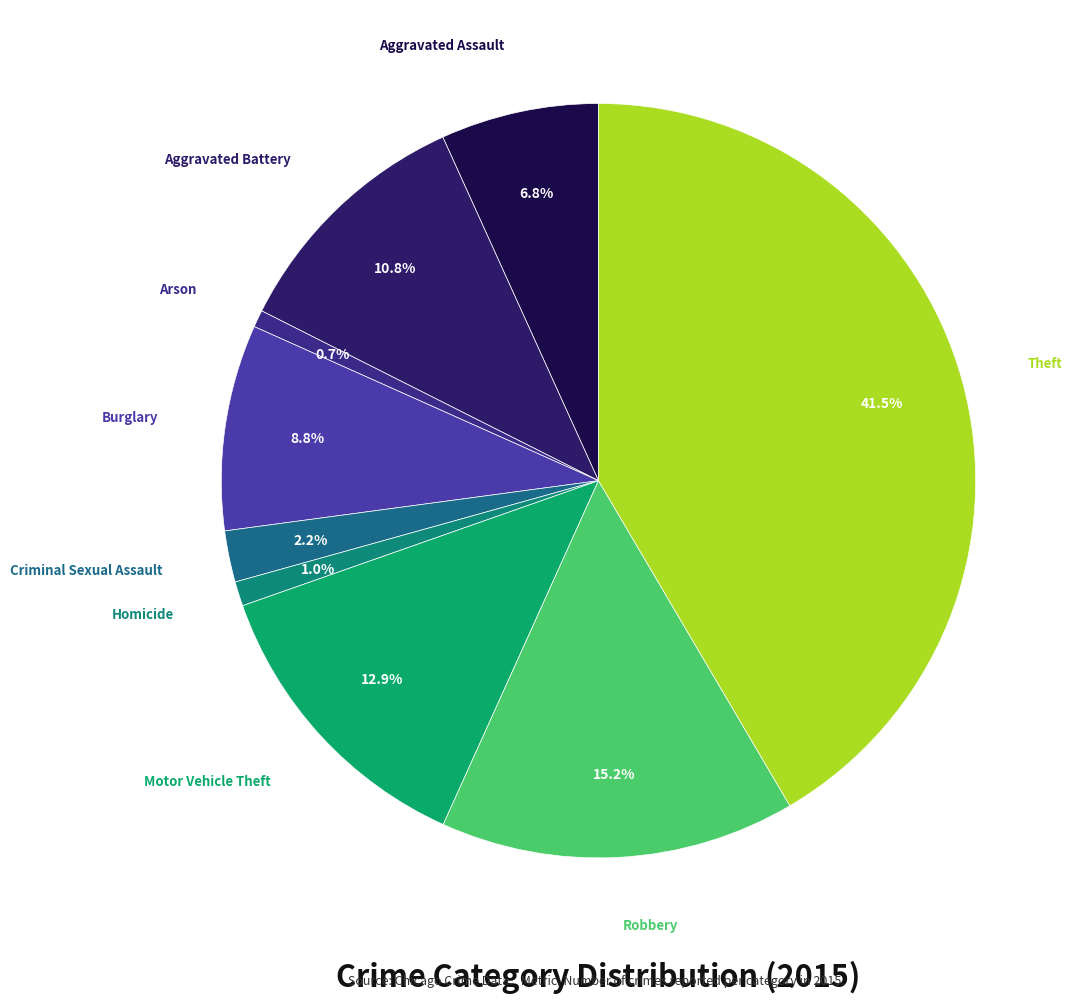

What is the largest slice in the pie chart?

Theft